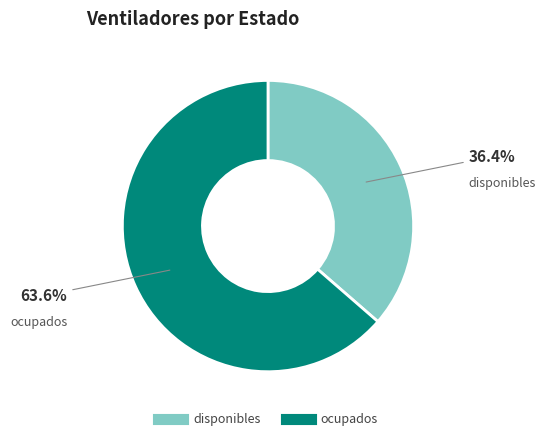

What percentage is the ocupados slice, to the nearest percent?

64%